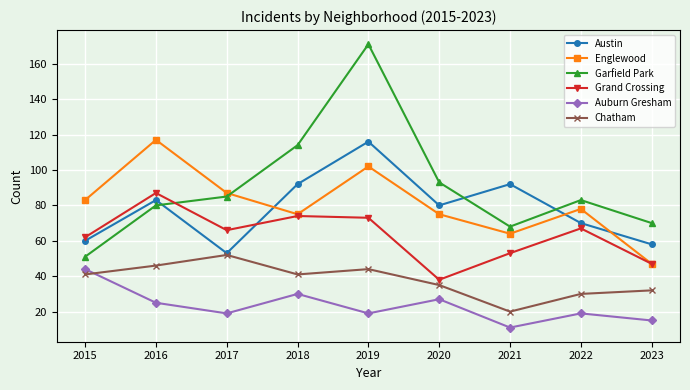

What is the maximum value shown in the chart?

171